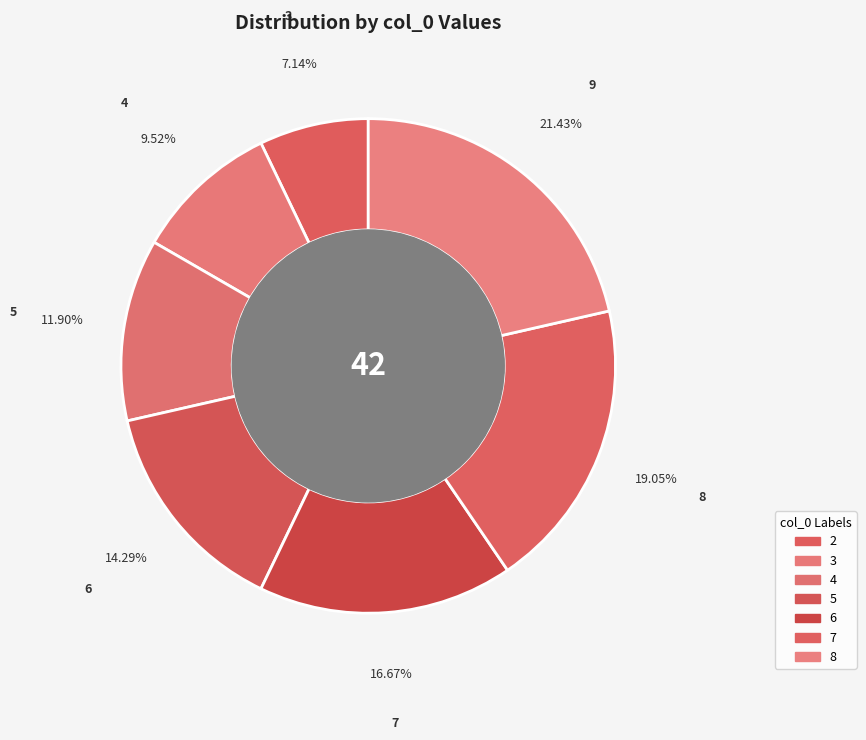

The 6 slice represents 11% of the pie. True or false?

False